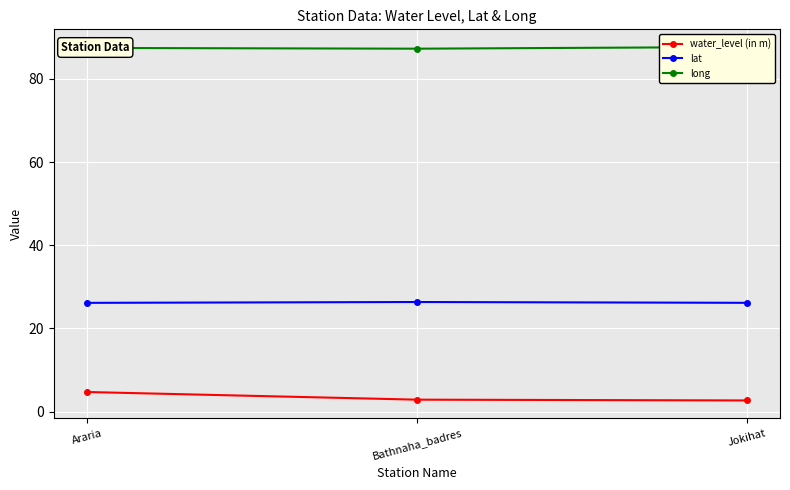

Is it true that water_level (in m) equals 7.3 at Araria?

False